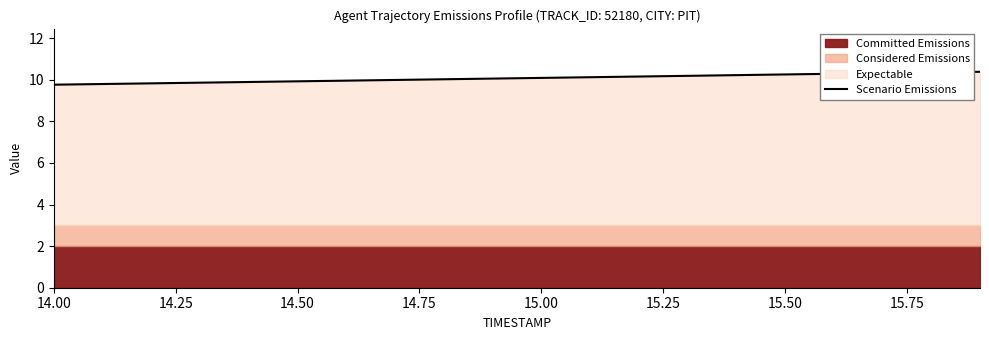

Is it true that Scenario Emissions equals 15.6 at 14.00?

False